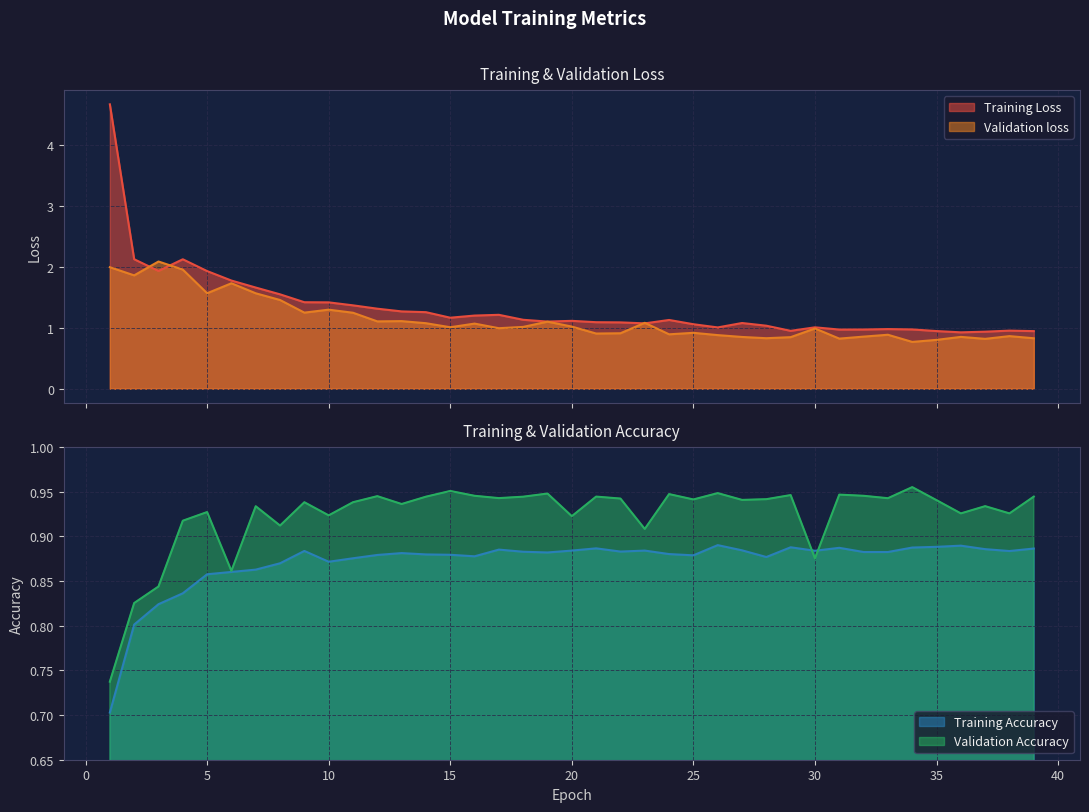

Read the Validation Accuracy value at 34.

1.0